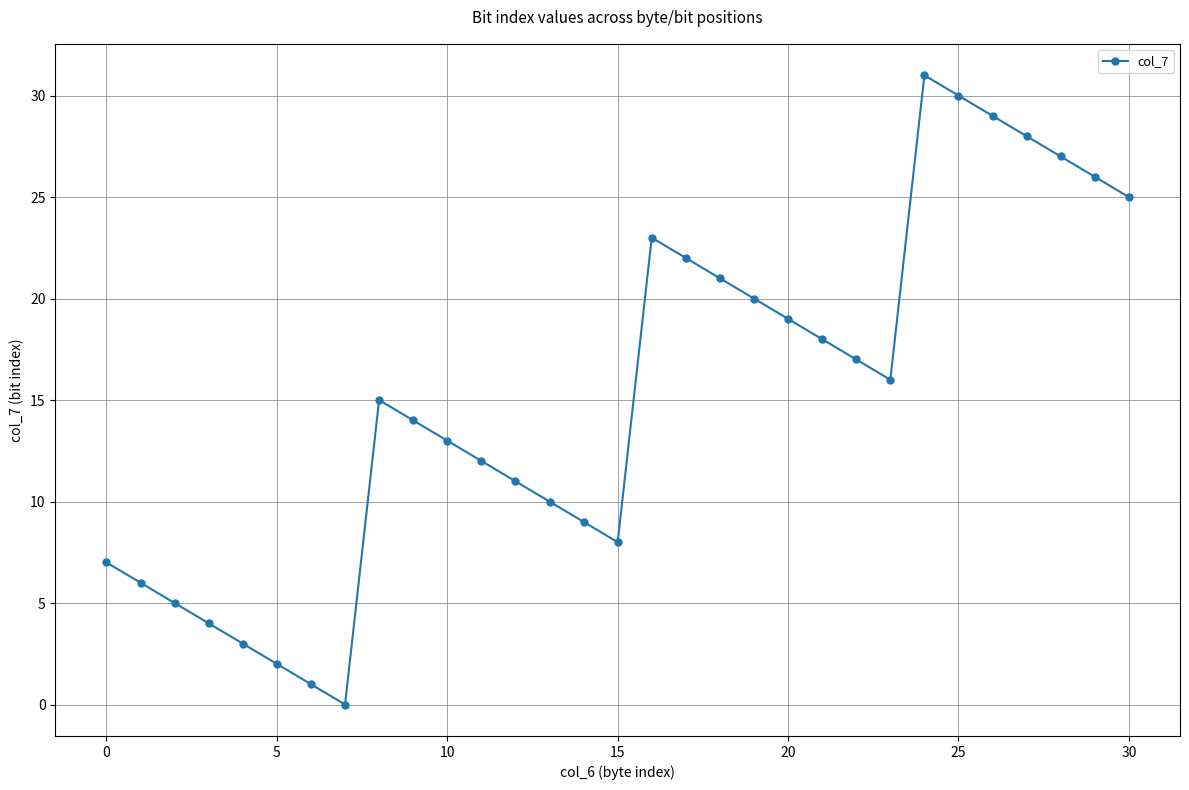

What is the value of the 15th point from the left?

9